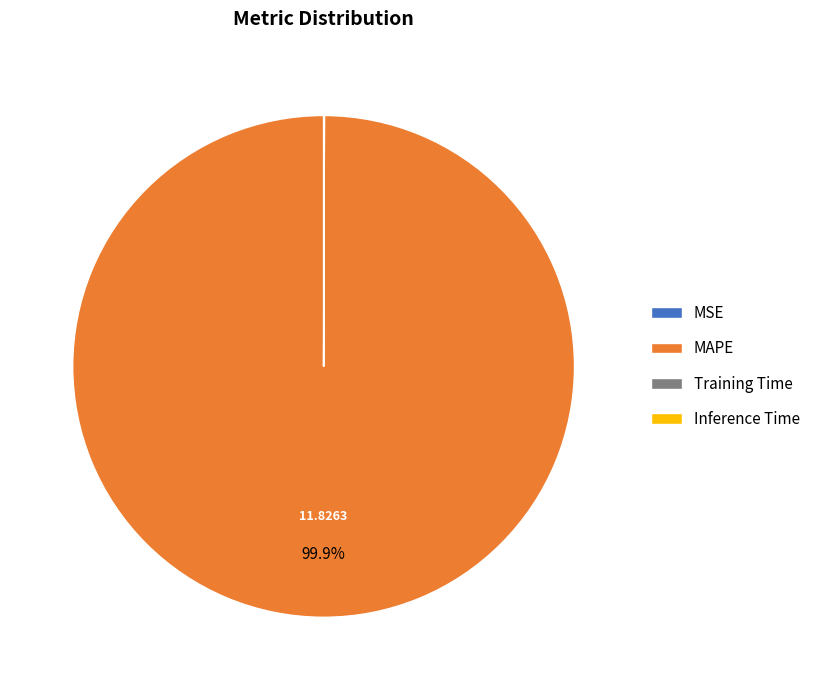

Which category accounts for the majority?

MAPE